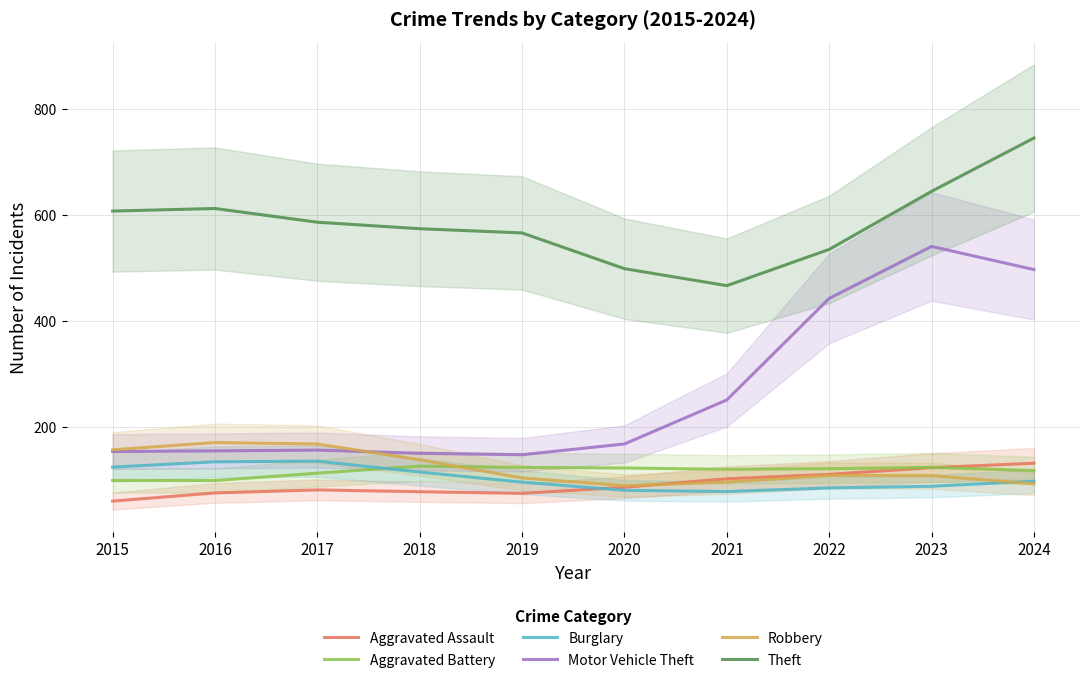

True or false: Motor Vehicle Theft and Aggravated Assault cross at least once.

False